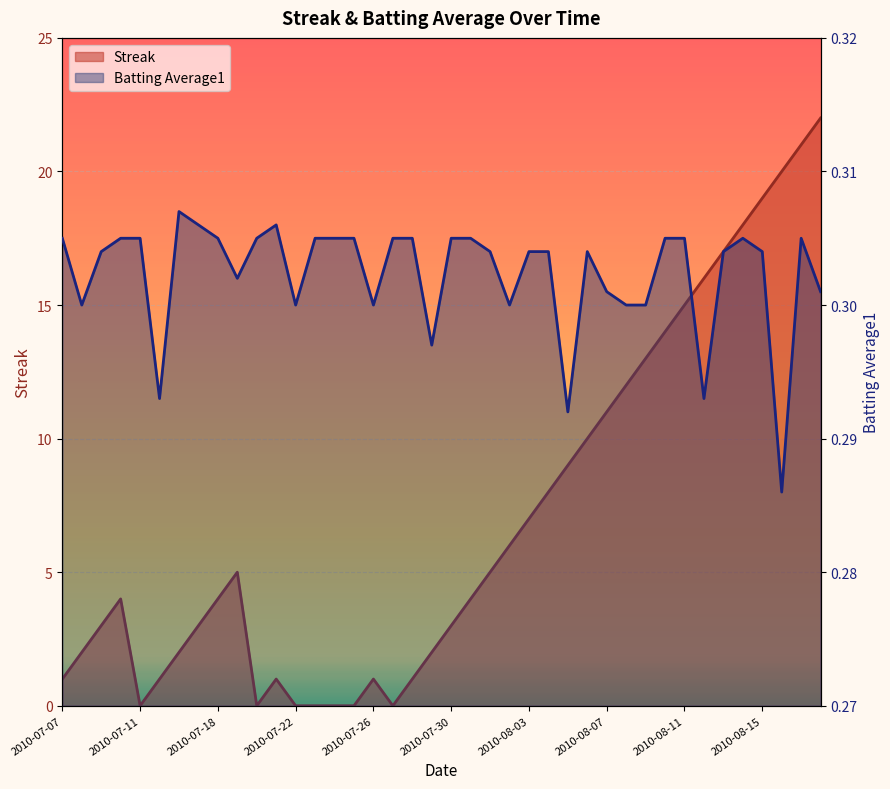

How many series are shown in this chart?

2